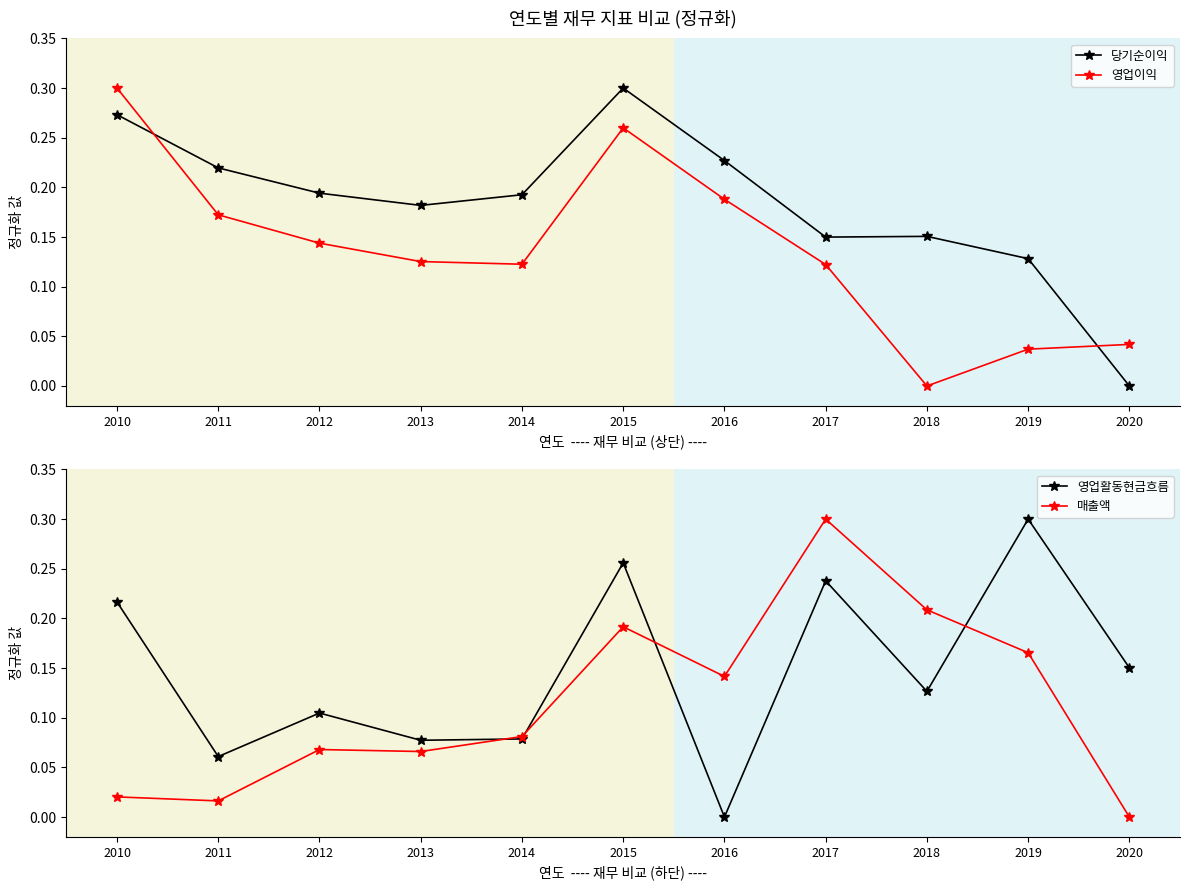

Reading right to left, extract all data points from this chart.

당기순이익: 0.0	0.1	0.2	0.1	0.2	0.3	0.2	0.2	0.2	0.2	0.3
영업이익: 0.0	0.0	0.0	0.1	0.2	0.3	0.1	0.1	0.1	0.2	0.3
영업활동현금흐름: 0.2	0.3	0.1	0.2	0.0	0.3	0.1	0.1	0.1	0.1	0.2
매출액: 0.0	0.2	0.2	0.3	0.1	0.2	0.1	0.1	0.1	0.0	0.0